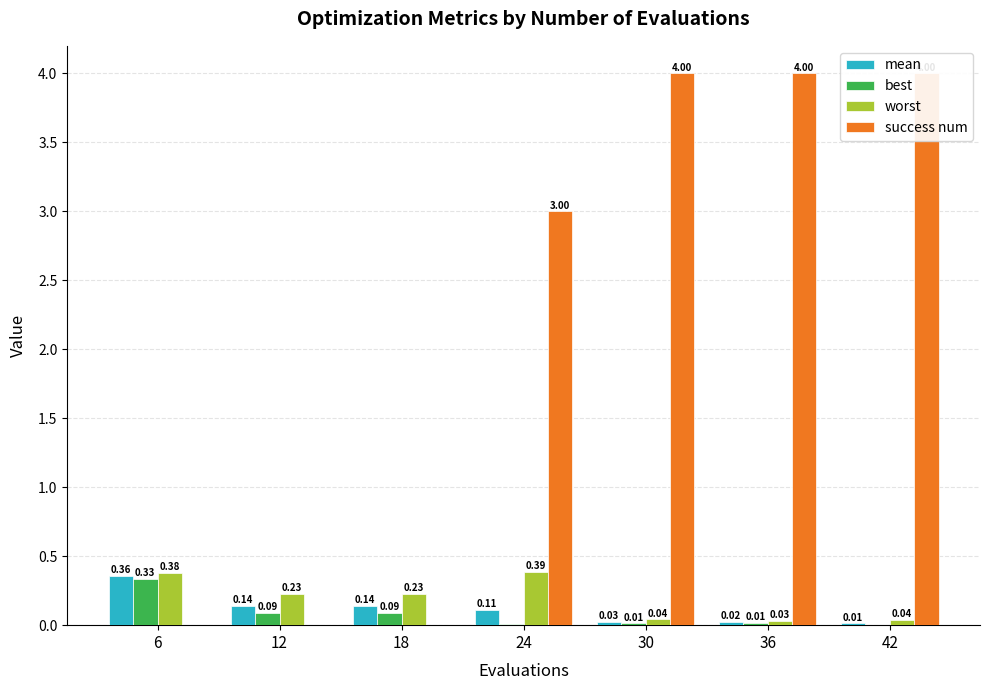

What is the spread (max minus min) of values at 24?

3.0